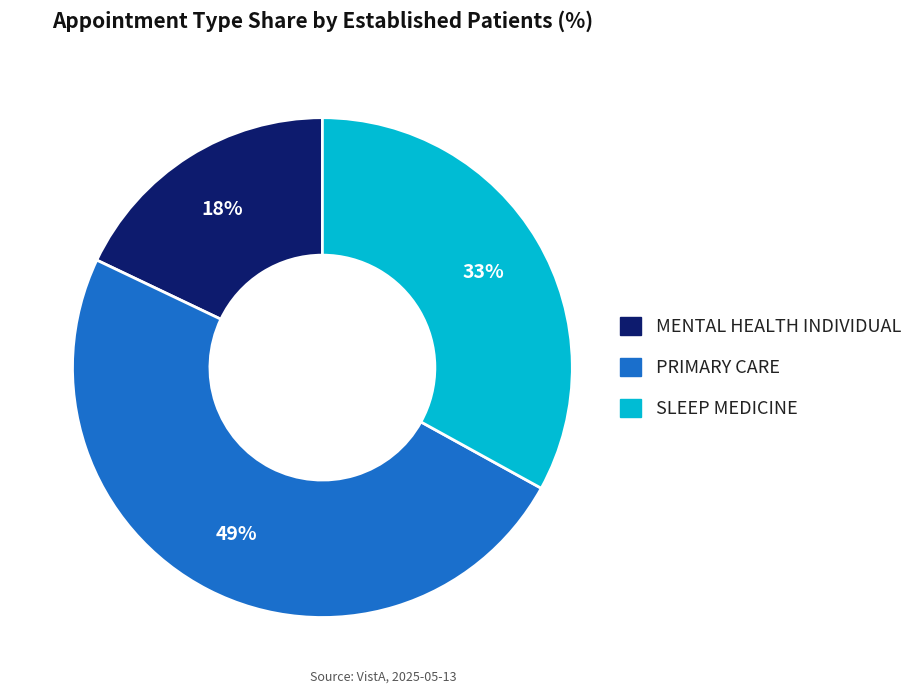

To the nearest percent, what portion does PRIMARY CARE represent?

49%